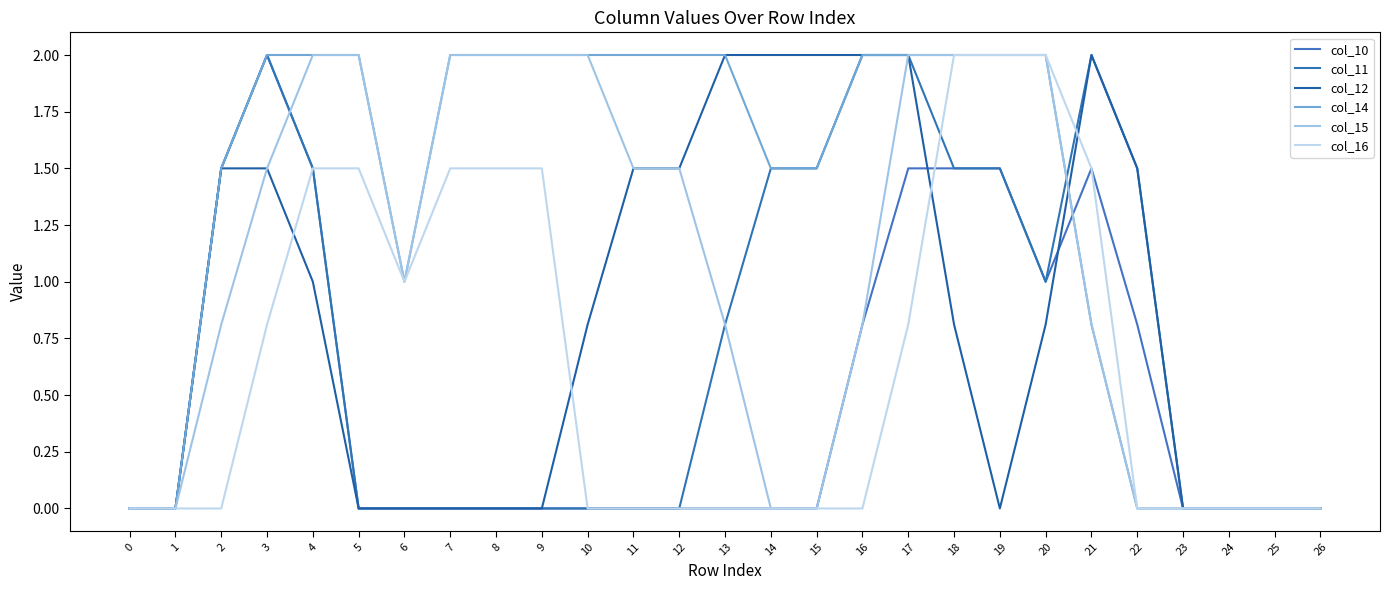

In col_11, how many points are higher than both neighbors (excluding endpoints)?

2